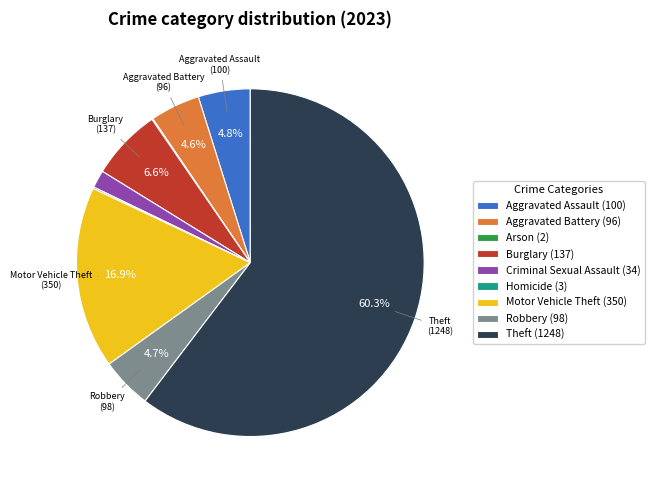

What is the majority slice?

Theft